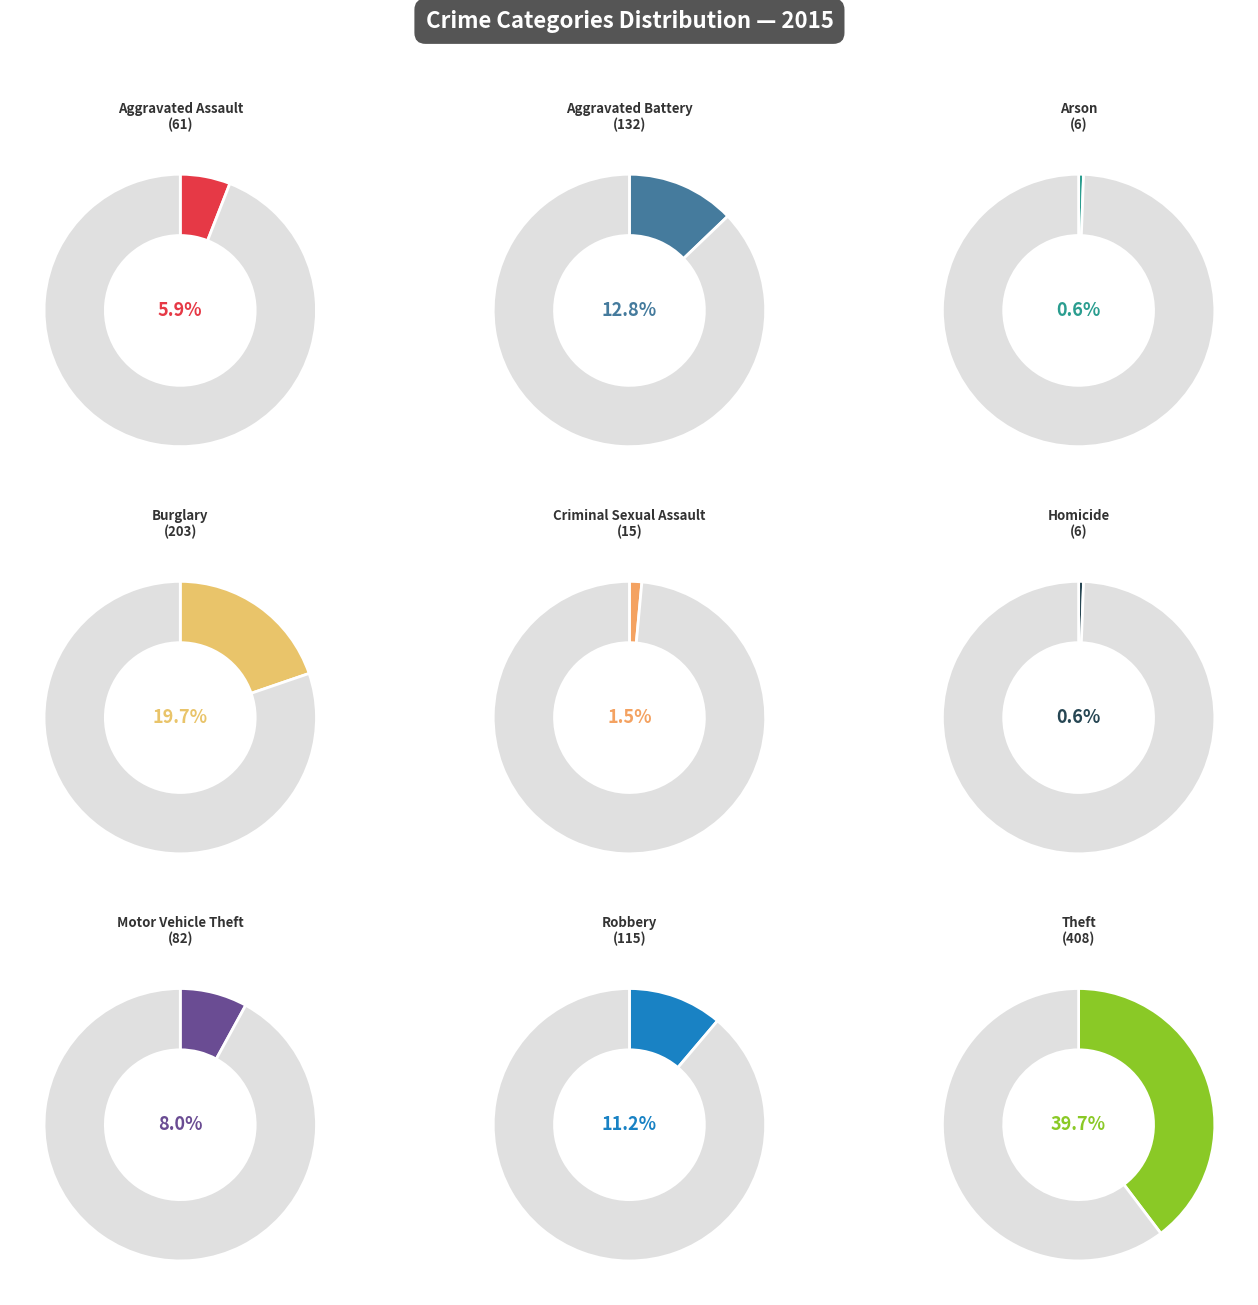

Between Theft and Arson, which is larger?

Theft